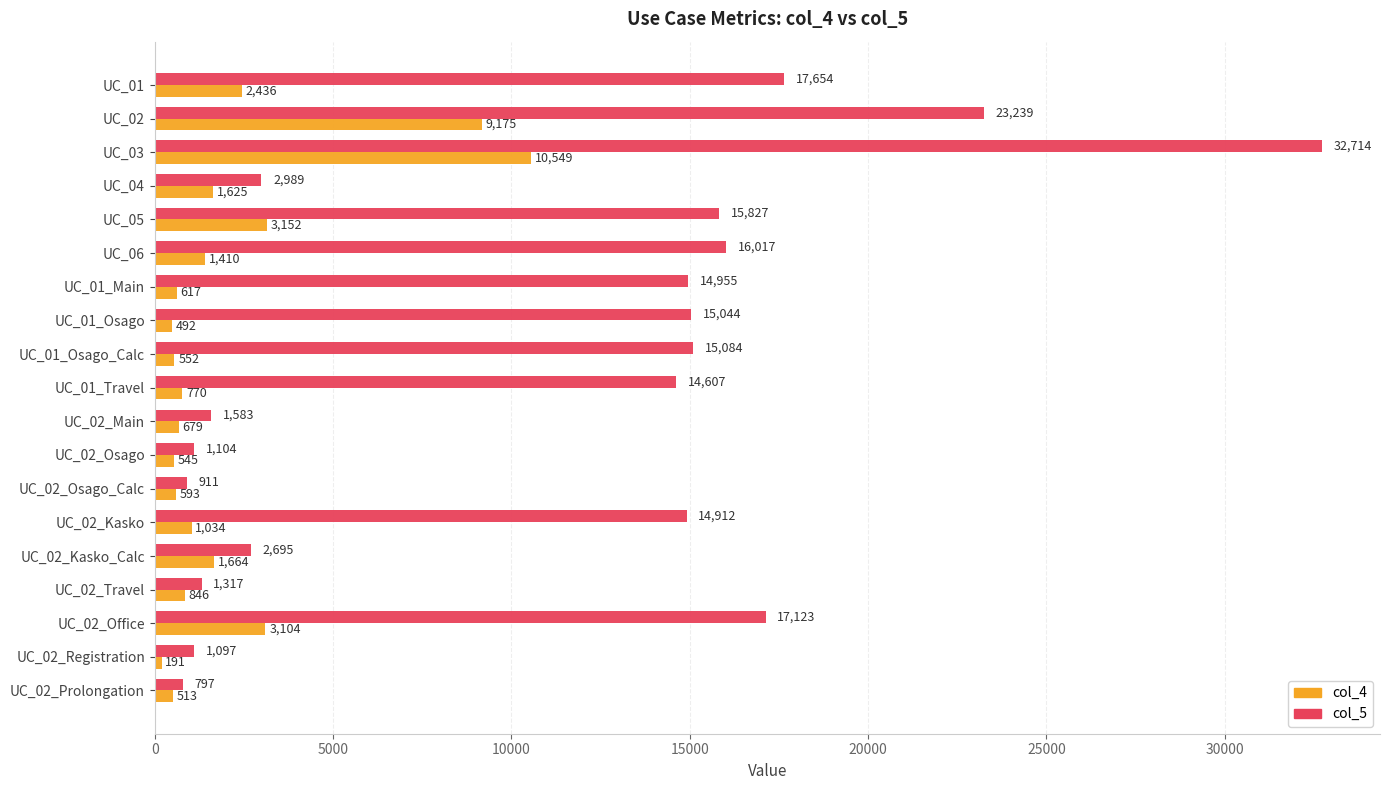

Is it true that col_4 equals 593 at UC_02_Osago_Calc?

True